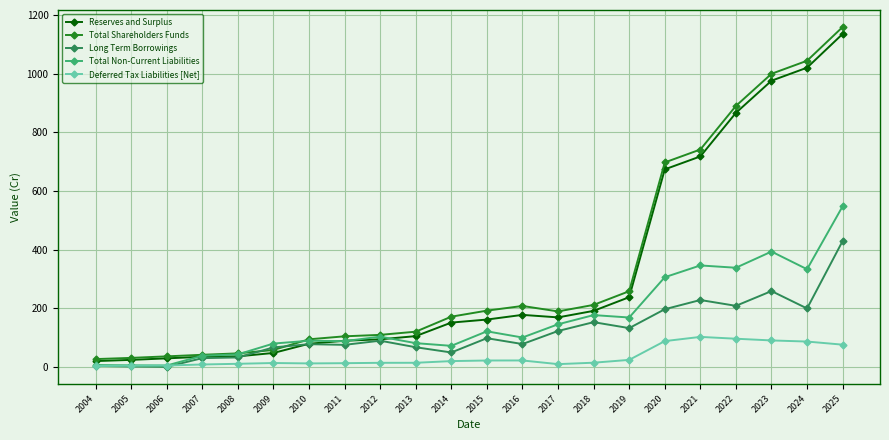

True or false: Total Shareholders Funds and Deferred Tax Liabilities [Net] cross at least once.

False